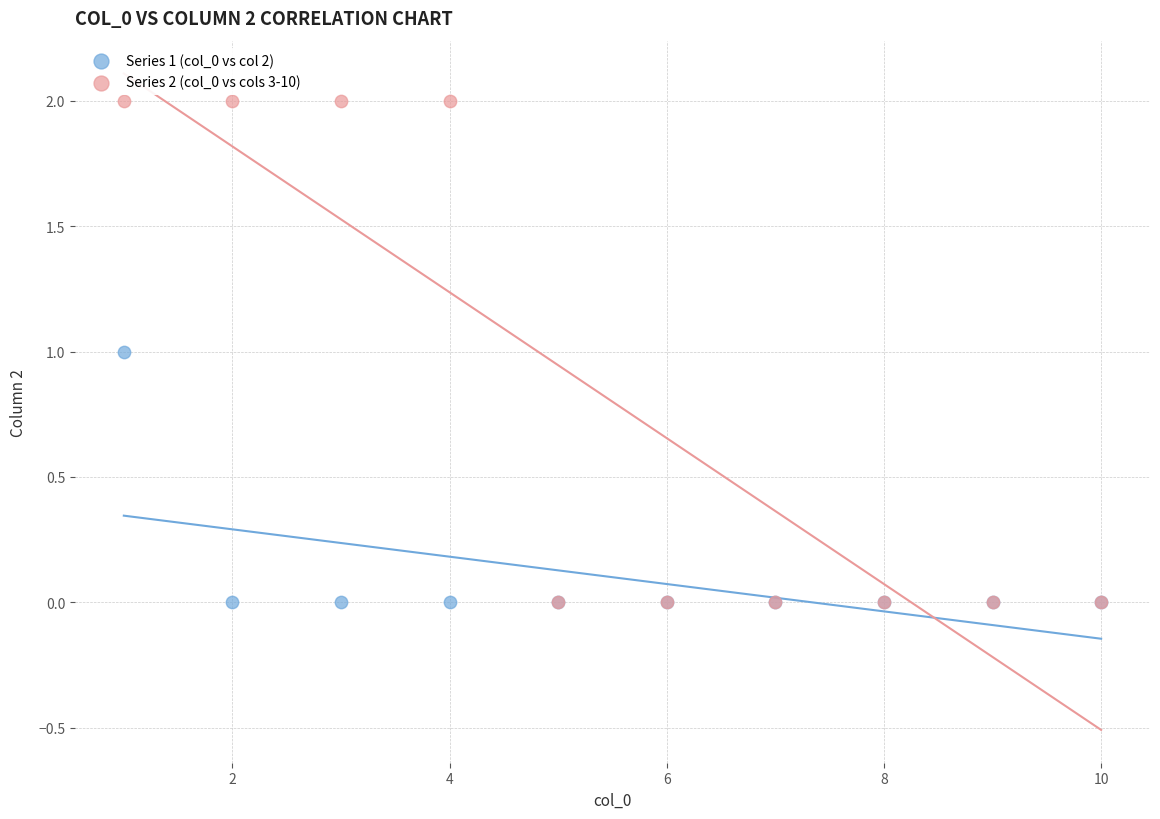

Which series has the widest spread of Y values?

Series 2 (col_0 vs cols 3-10)